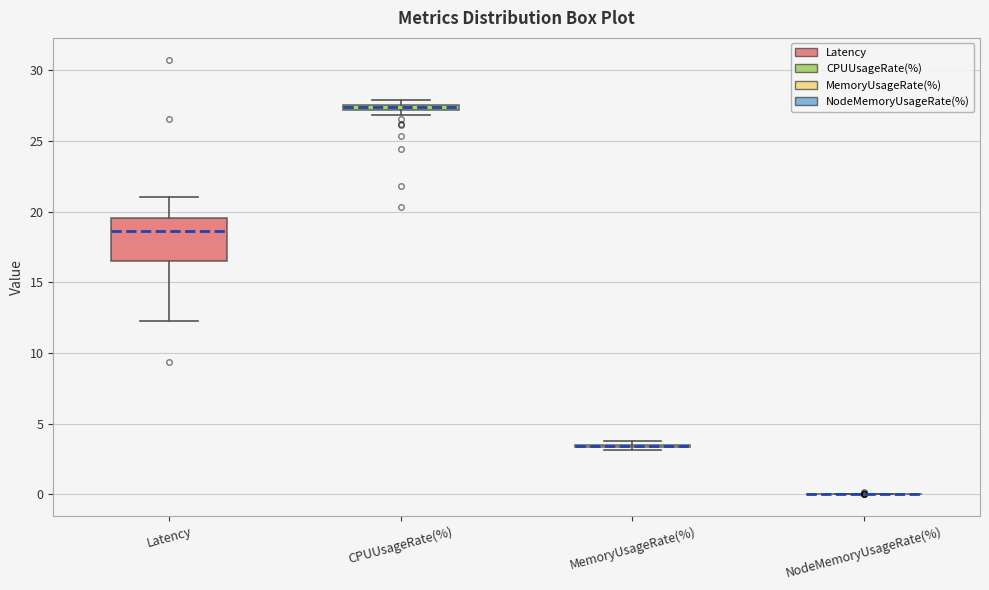

Which box is the tallest, from its lower edge to its upper edge?

Latency